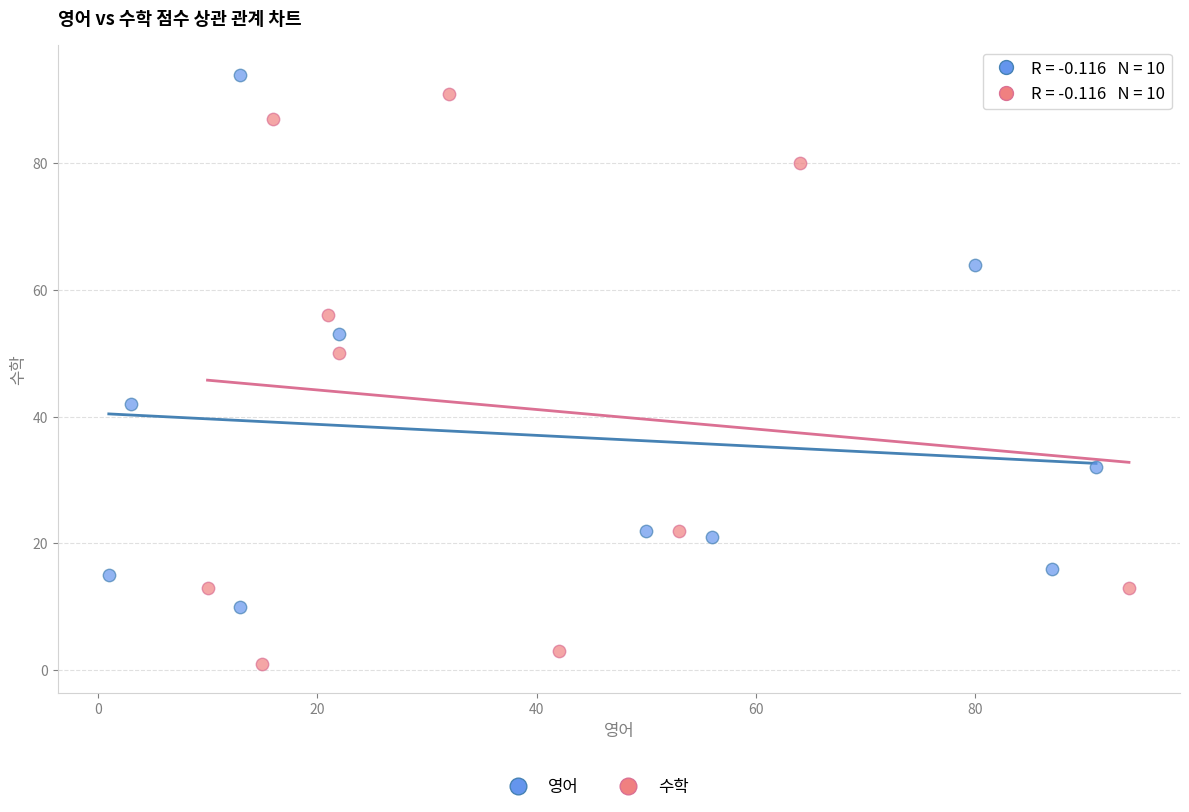

Which series reaches the minimum Y coordinate?

수학